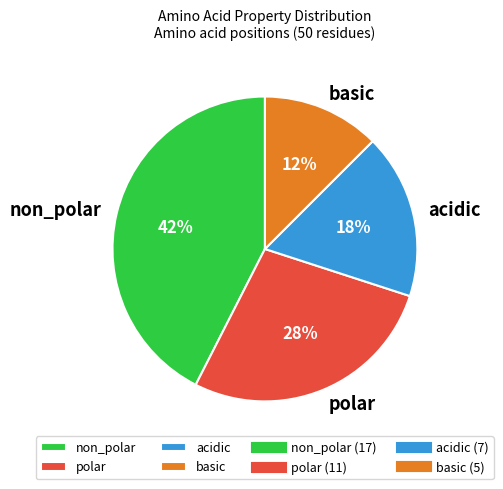

Is it true that polar is 28% of the pie?

True